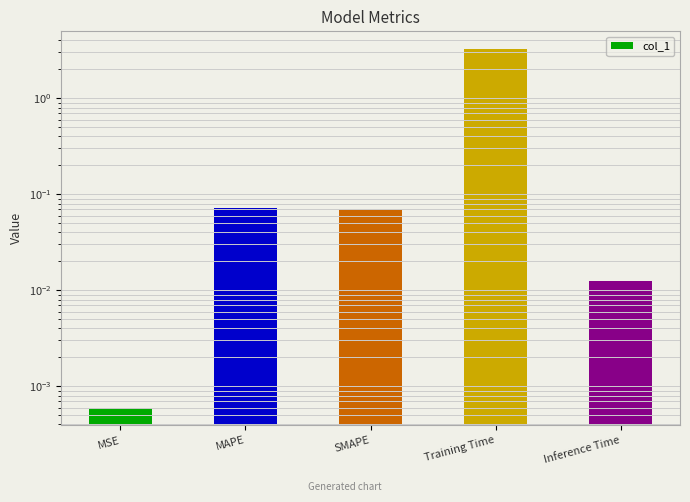

True or false: the data shows 0.1 at SMAPE.

True